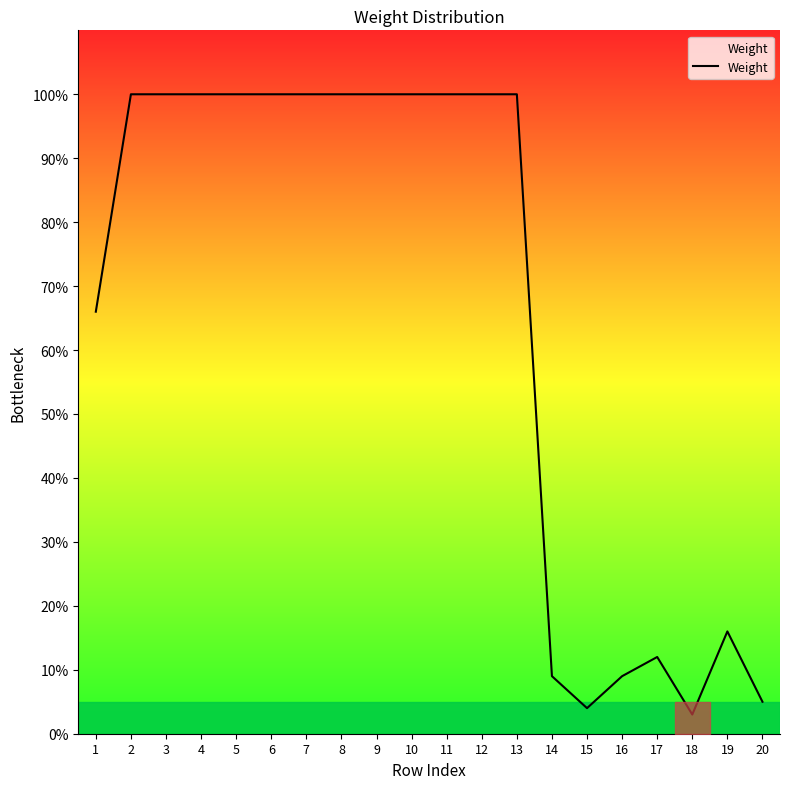

What is the difference between the maximum and minimum values?

97